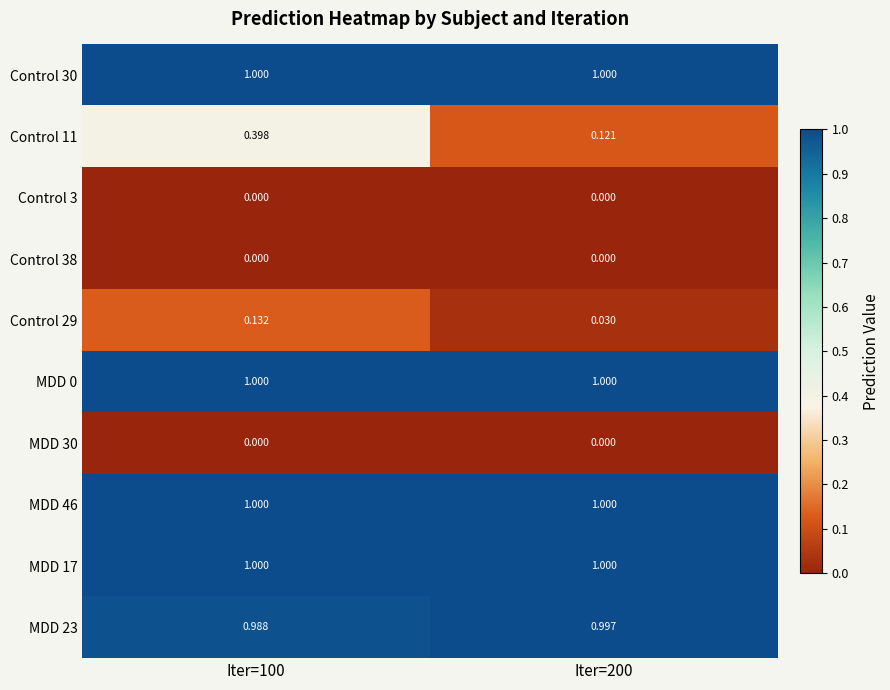

Is the value of MDD 23 at Iter=100 greater than the value of MDD 30 at Iter=100?

Yes